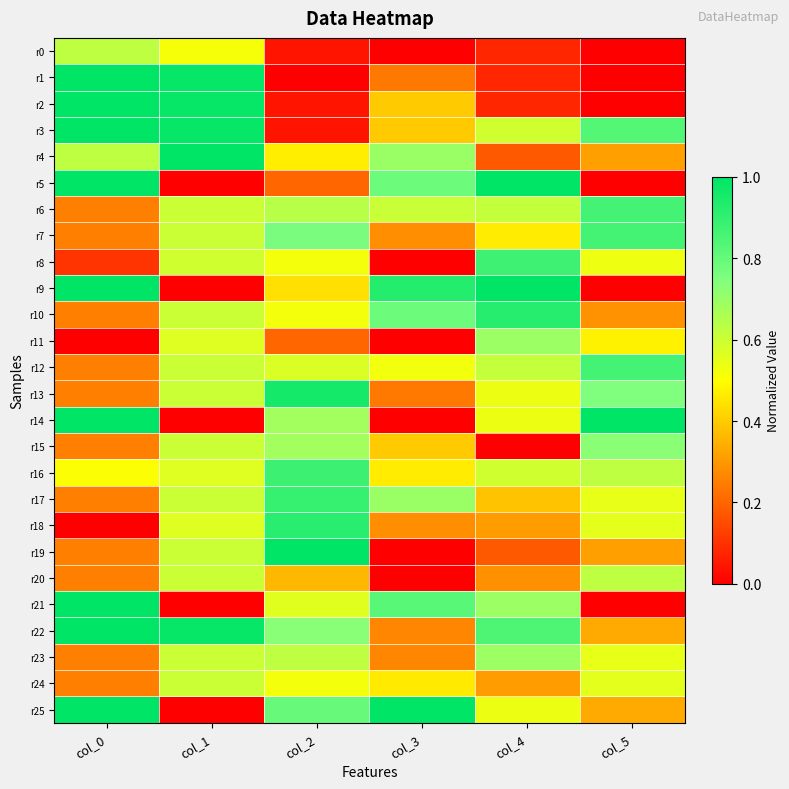

What is the difference between the highest and lowest values at col_0?

1.0